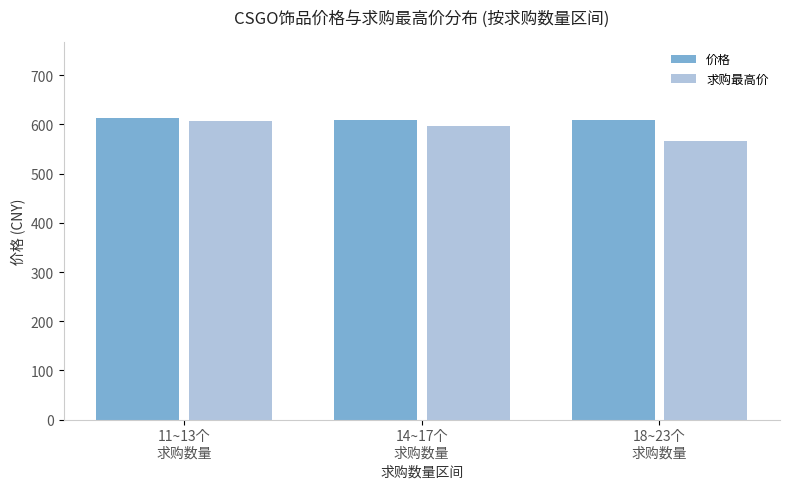

Are the bars horizontal?

No